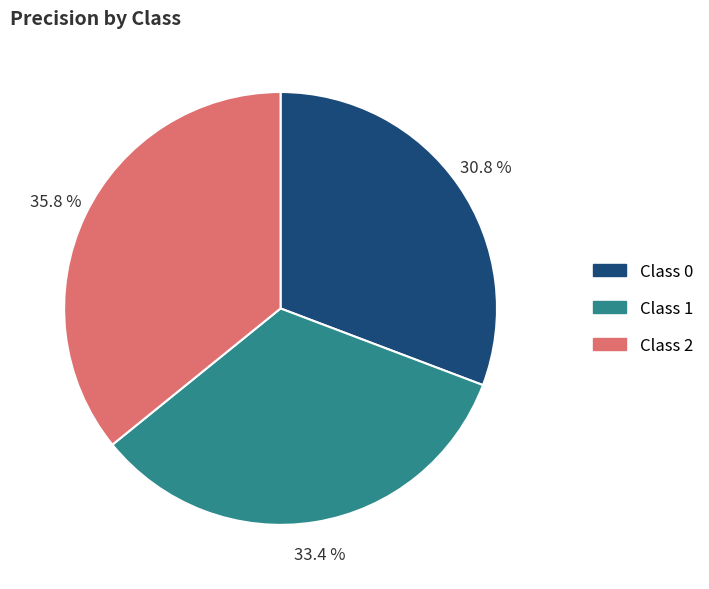

Does any single category account for the majority?

No